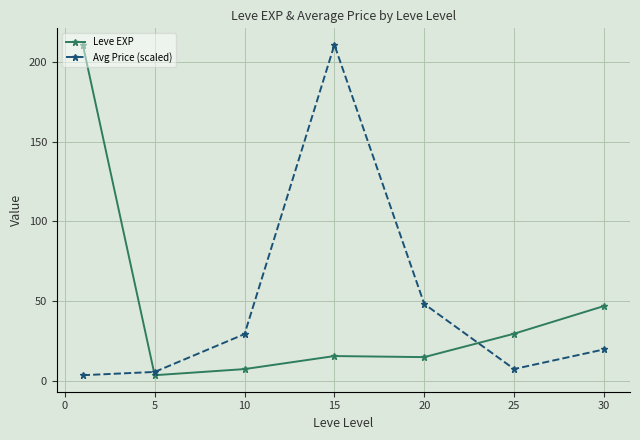

True or false: Leve EXP has more than 1 points higher than both neighbors.

False